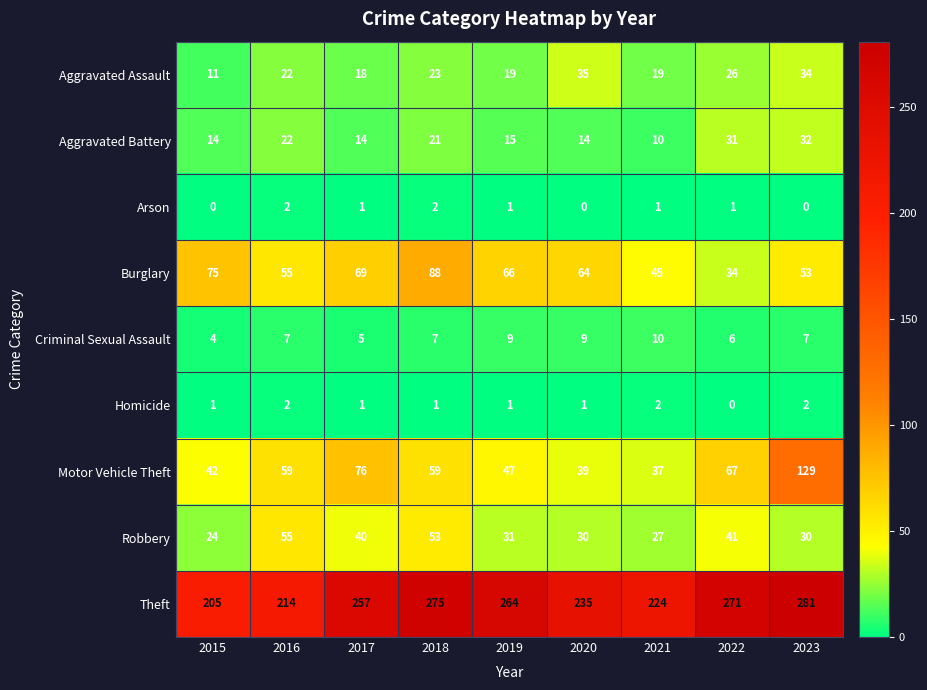

What is the sum of all Criminal Sexual Assault values?

64